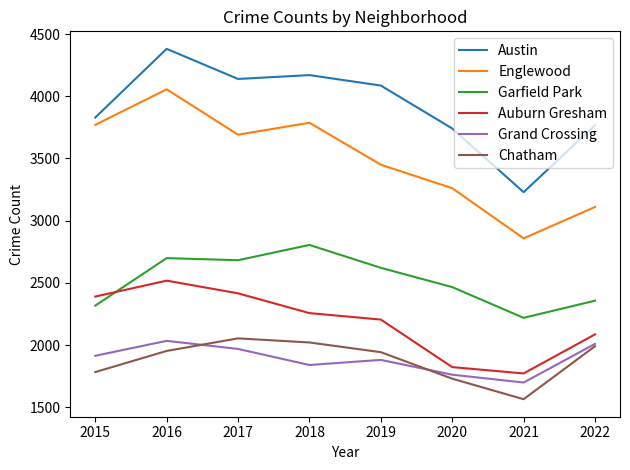

How many interior local peaks does the Austin series have?

2